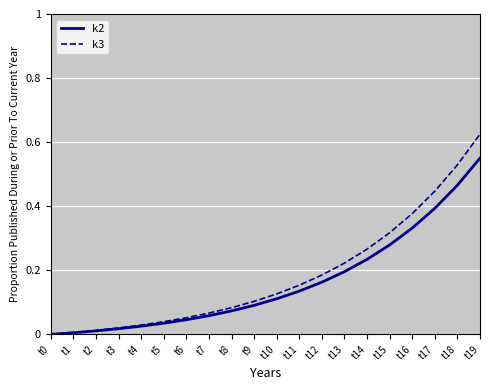

At which category is the sum across all series the highest?

t19